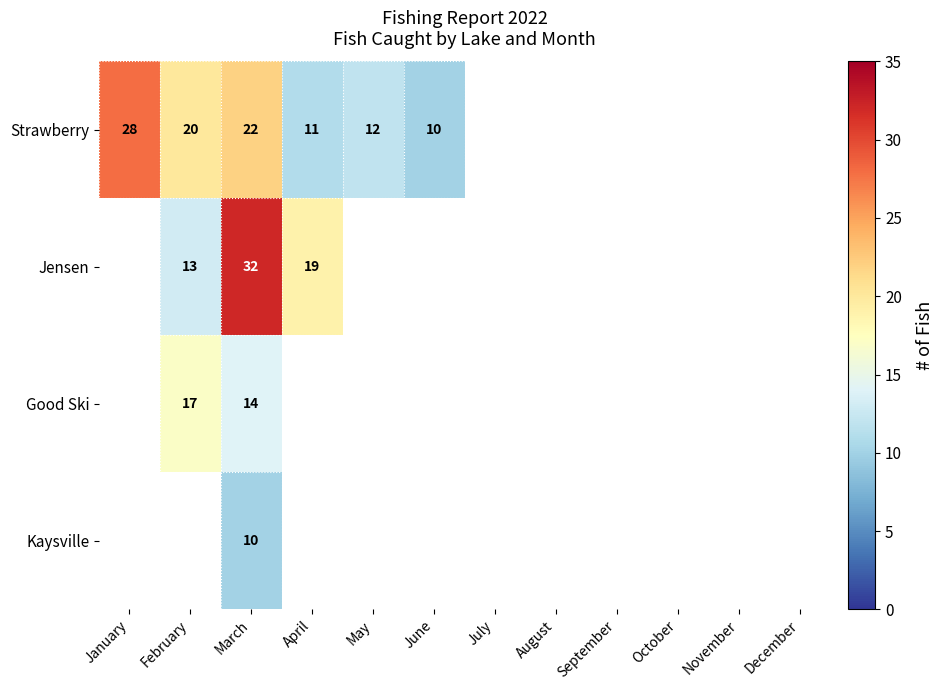

Which label corresponds to the smallest value in the chart?

June